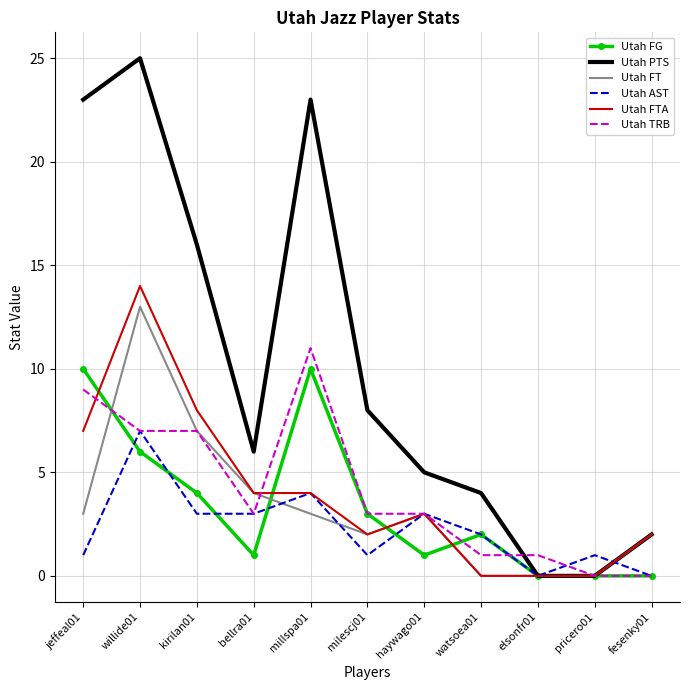

Reading left to right, what are all the values shown in this chart?

Utah FG: jeffeal01=10	willide01=6	kirilan01=4	bellra01=1	millspa01=10	milescj01=3	haywago01=1	watsoea01=2	elsonfr01=0	pricero01=0	fesenky01=0
Utah PTS: jeffeal01=23	willide01=25	kirilan01=16	bellra01=6	millspa01=23	milescj01=8	haywago01=5	watsoea01=4	elsonfr01=0	pricero01=0	fesenky01=2
Utah FT: jeffeal01=3	willide01=13	kirilan01=7	bellra01=4	millspa01=3	milescj01=2	haywago01=3	watsoea01=0	elsonfr01=0	pricero01=0	fesenky01=2
Utah AST: jeffeal01=1	willide01=7	kirilan01=3	bellra01=3	millspa01=4	milescj01=1	haywago01=3	watsoea01=2	elsonfr01=0	pricero01=1	fesenky01=0
Utah FTA: jeffeal01=7	willide01=14	kirilan01=8	bellra01=4	millspa01=4	milescj01=2	haywago01=3	watsoea01=0	elsonfr01=0	pricero01=0	fesenky01=2
Utah TRB: jeffeal01=9	willide01=7	kirilan01=7	bellra01=3	millspa01=11	milescj01=3	haywago01=3	watsoea01=1	elsonfr01=1	pricero01=0	fesenky01=0